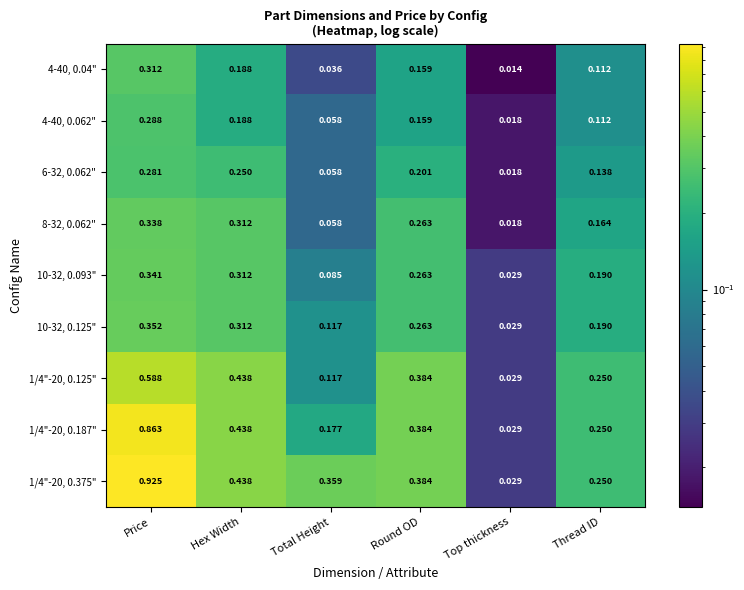

Is the value of 1/4"-20, 0.125" at Hex Width greater than the value of 4-40, 0.062" at Hex Width?

Yes